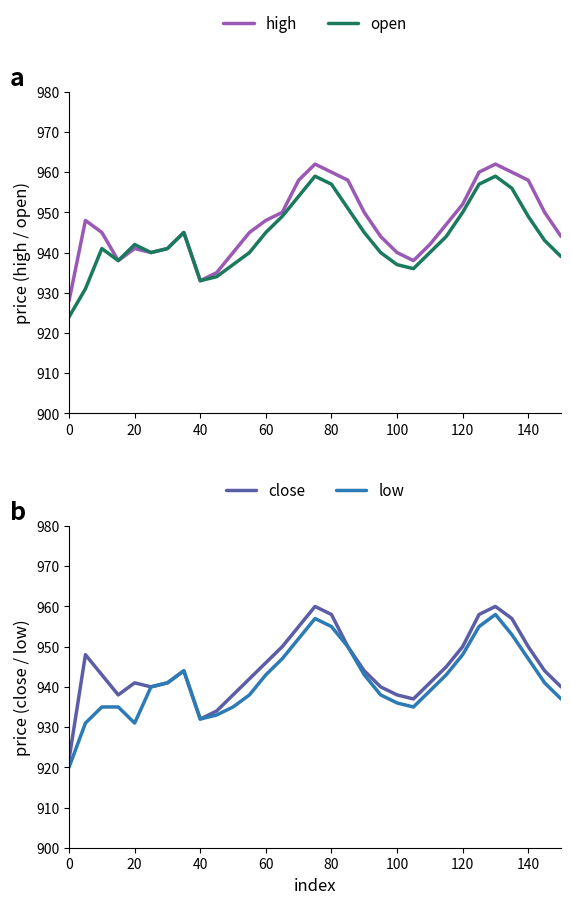

How many values in the close series exceed 944?

13